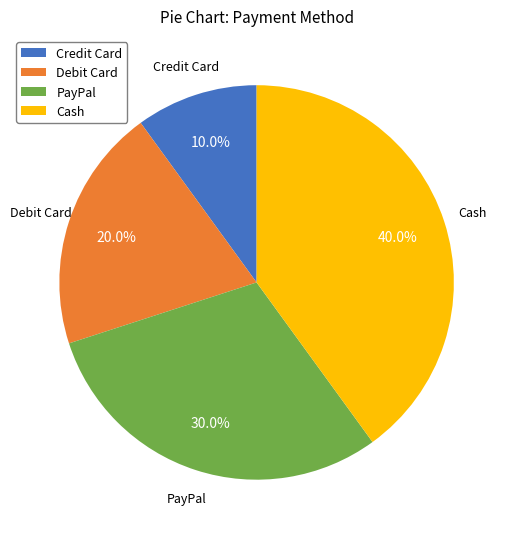

Approximately how many times larger is the value at Credit Card compared to Debit Card?

0.5